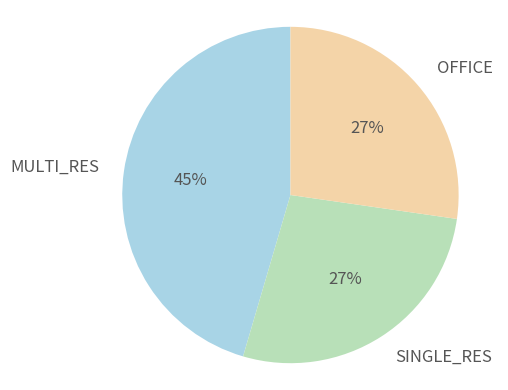

True or false: MULTI_RES accounts for 45% of the total.

True